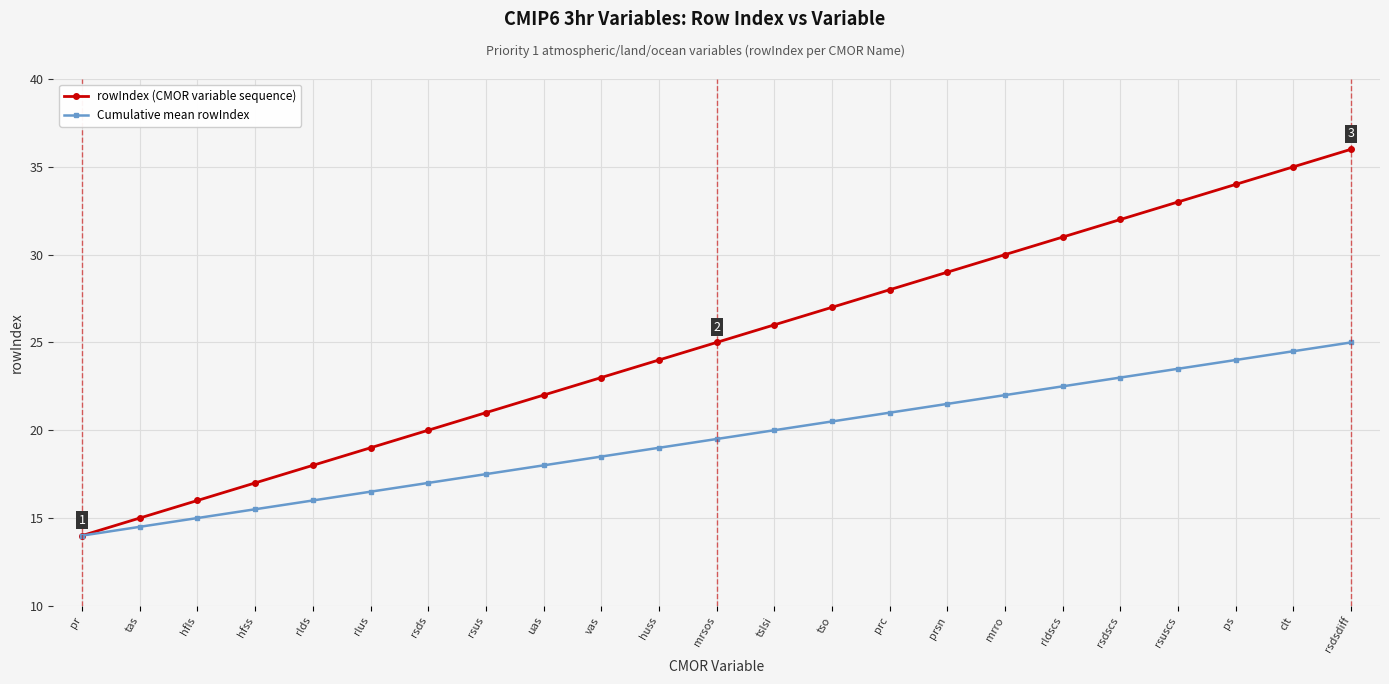

Does the chart display data point markers on the line(s)?

Yes